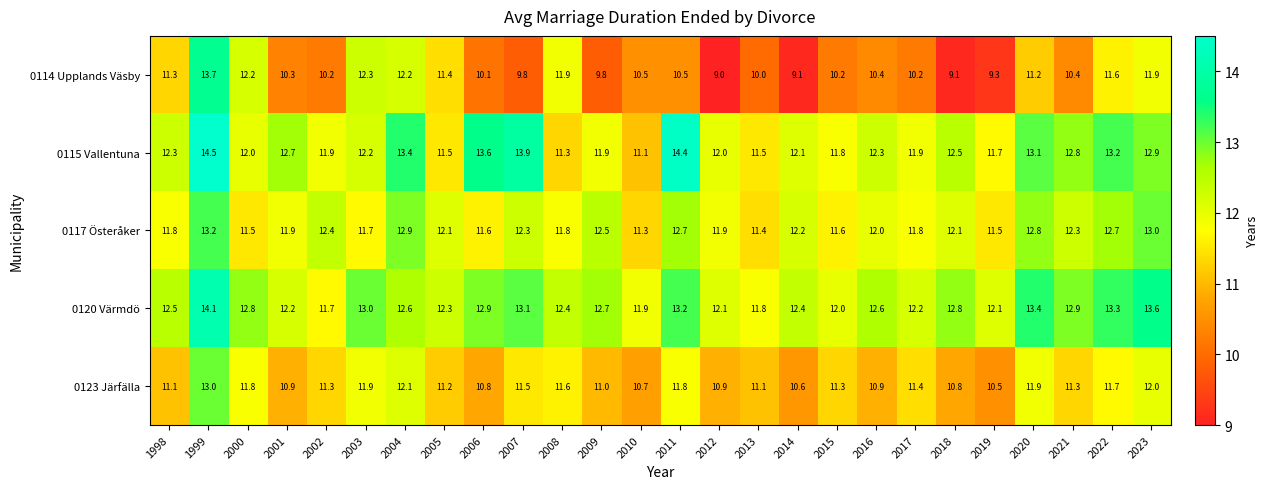

What is the difference between the second highest and minimum values in the 0123 Järfälla series?

1.6